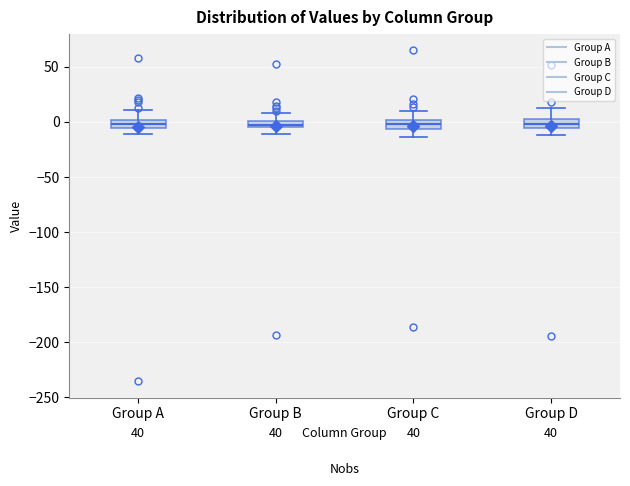

Where is the lower edge of the box for Group B on the y-axis? The values are not printed on the chart, so give them approximately, as read against the axis.

-5